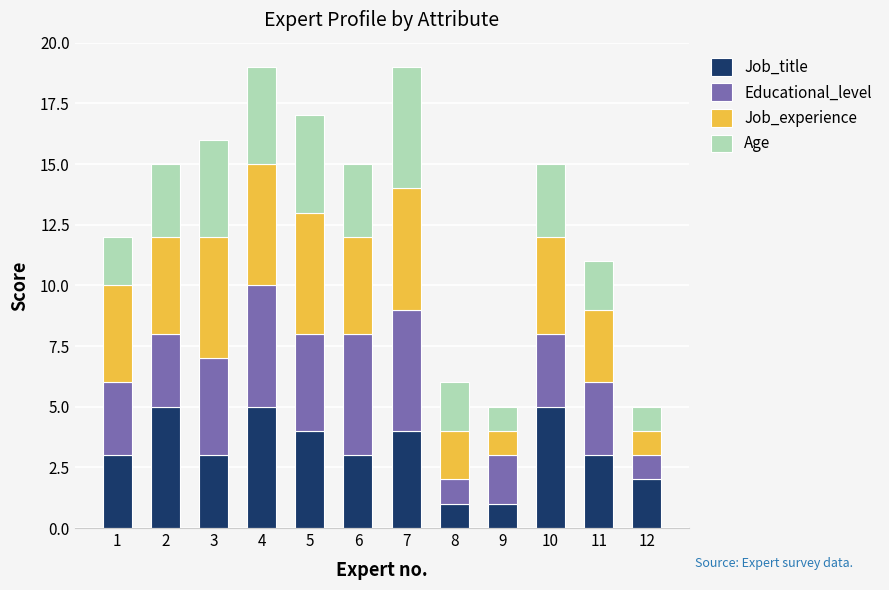

How many distinct data groups are displayed?

4